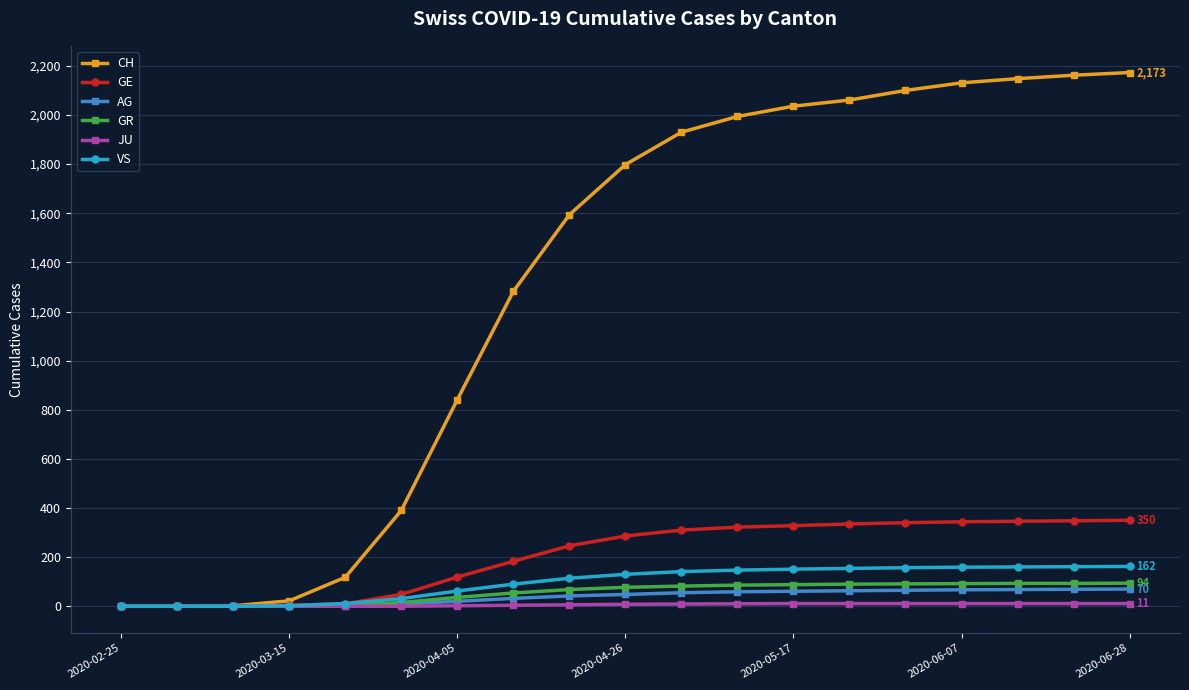

Which series has the widest spread of values?

CH